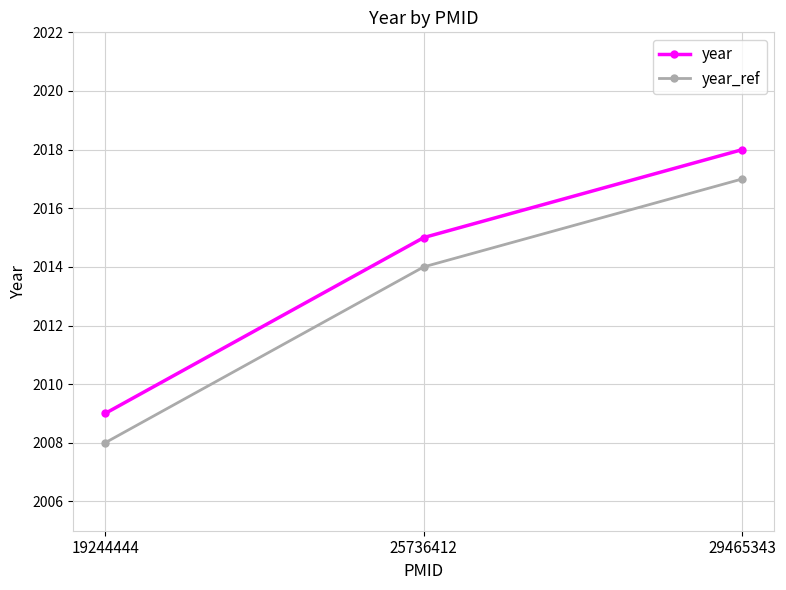

How many lines are shown in the chart?

2